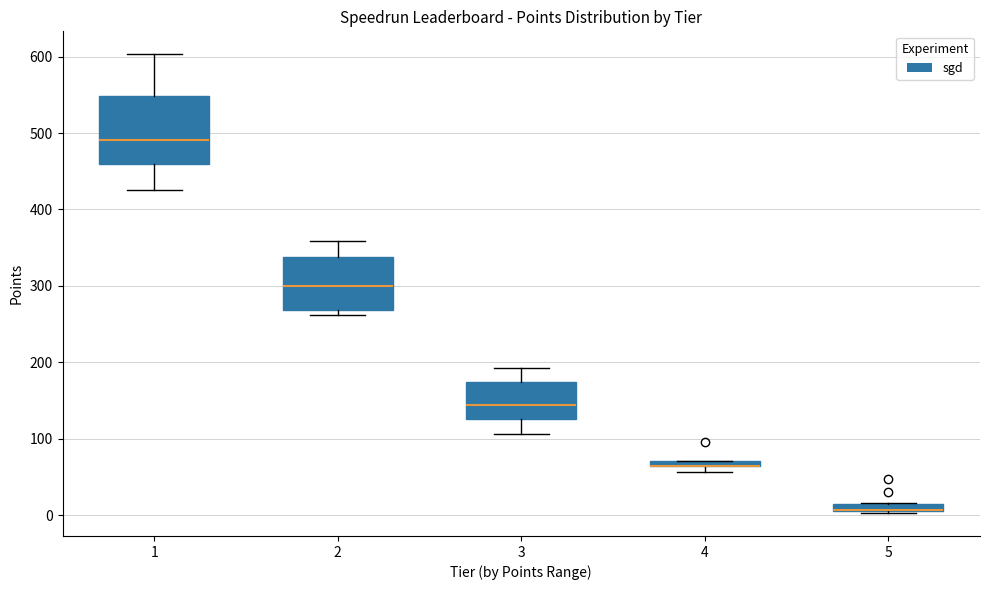

Where is the lower edge of the box at x = 3 on the y-axis? The values are not printed on the chart, so give them approximately, as read against the axis.

130